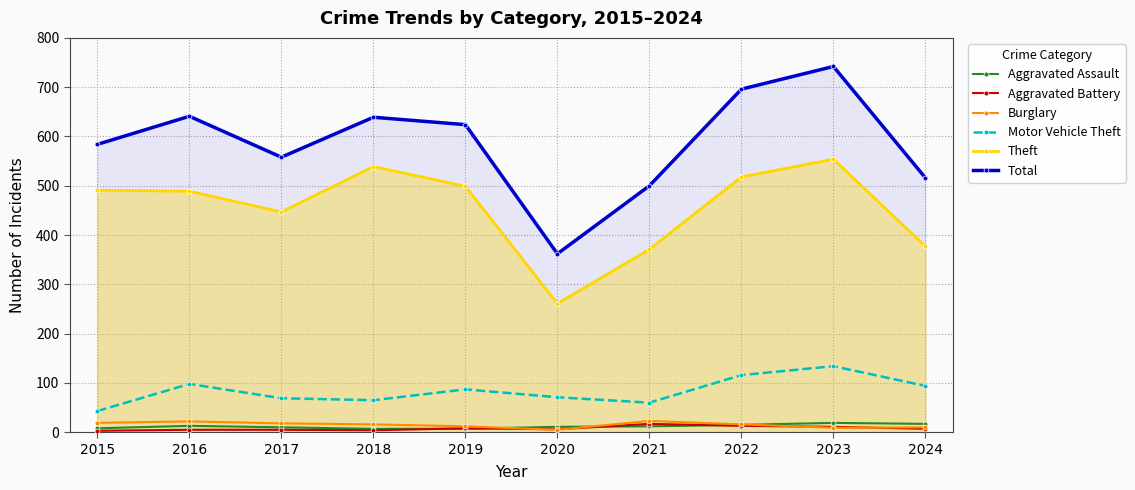

Reading left to right, extract all data points from this chart.

Aggravated Assault: 2015=8	2016=13	2017=10	2018=7	2019=7	2020=11	2021=12	2022=15	2023=19	2024=17
Aggravated Battery: 2015=3	2016=5	2017=5	2018=4	2019=8	2020=6	2021=17	2022=13	2023=11	2024=7
Burglary: 2015=19	2016=22	2017=18	2018=16	2019=12	2020=5	2021=23	2022=16	2023=9	2024=10
Motor Vehicle Theft: 2015=43	2016=98	2017=69	2018=65	2019=87	2020=71	2021=60	2022=116	2023=134	2024=94
Theft: 2015=491	2016=489	2017=447	2018=539	2019=499	2020=261	2021=371	2022=518	2023=554	2024=377
Total: 2015=584	2016=641	2017=558	2018=639	2019=624	2020=362	2021=500	2022=696	2023=742	2024=516